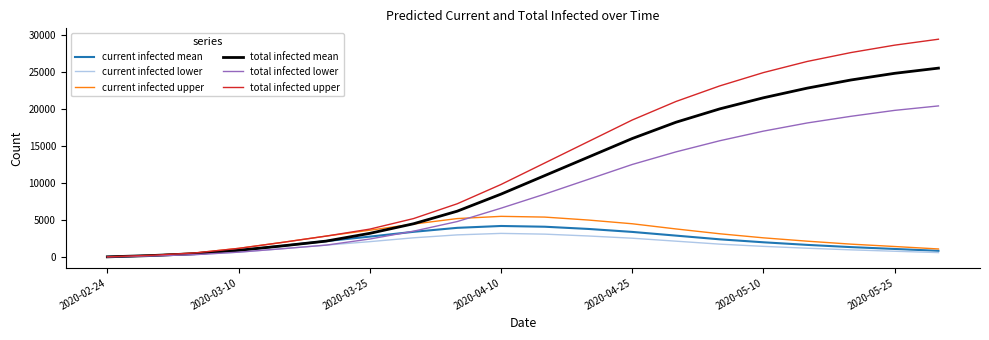

What is the maximum value for current infected lower?

3200